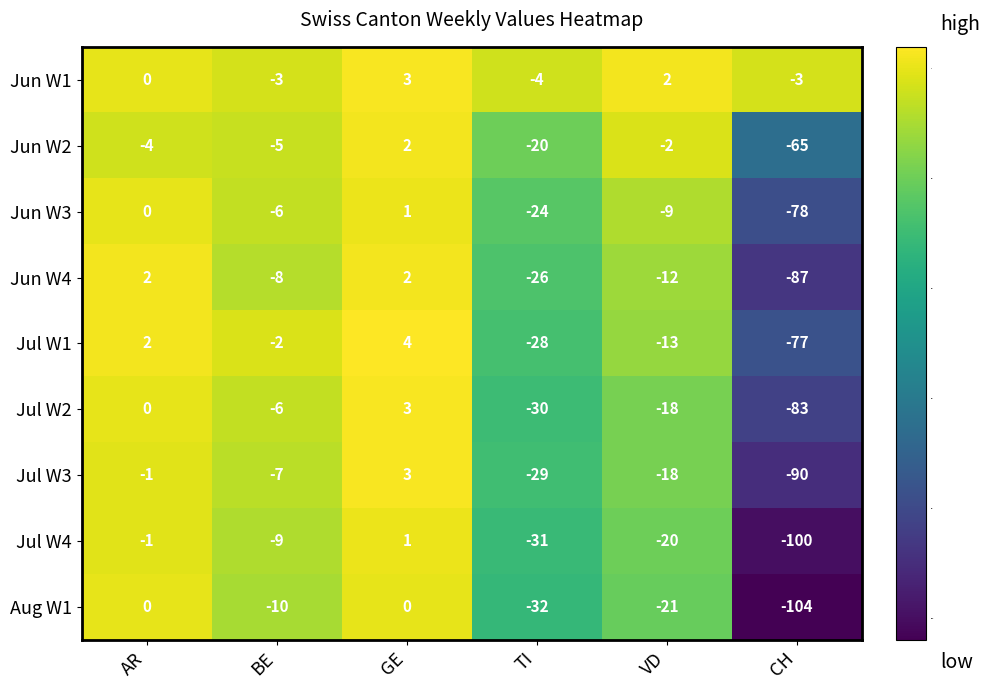

Which series has the largest total across all categories?

Jun W1